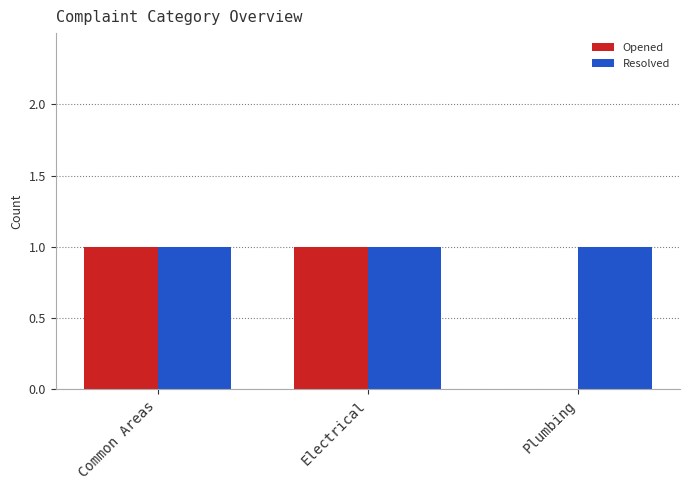

Which series has the largest range (max minus min)?

Opened